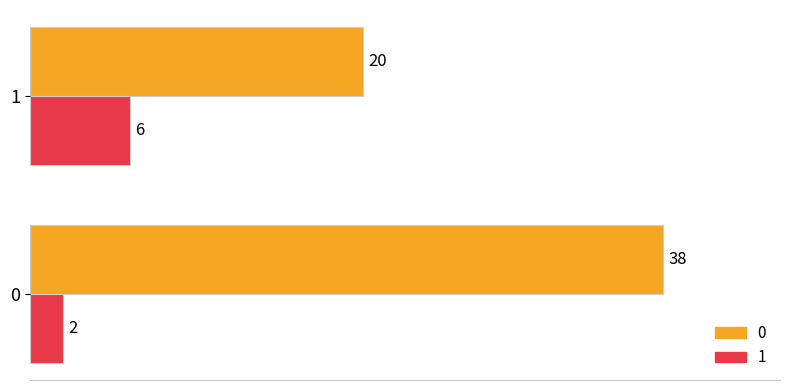

Rank the categories by 0 value from lowest to highest.

1, 0